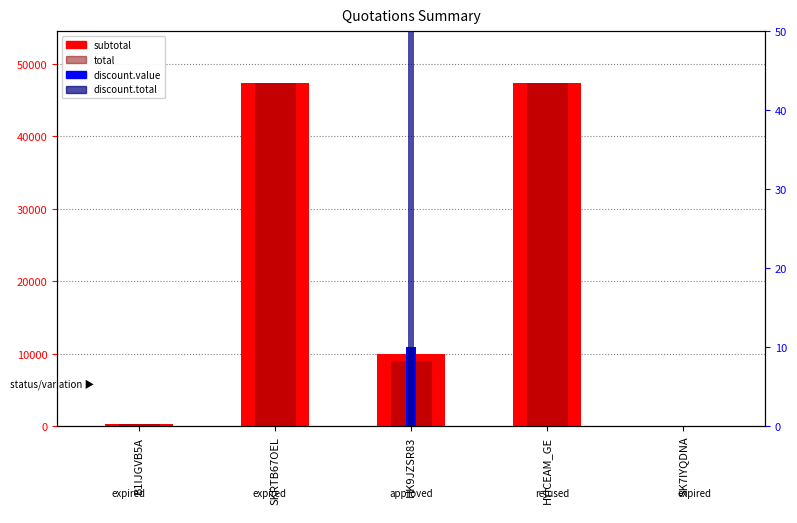

Is it true that total equals 47370.0 at HYICEAM_GE?

True